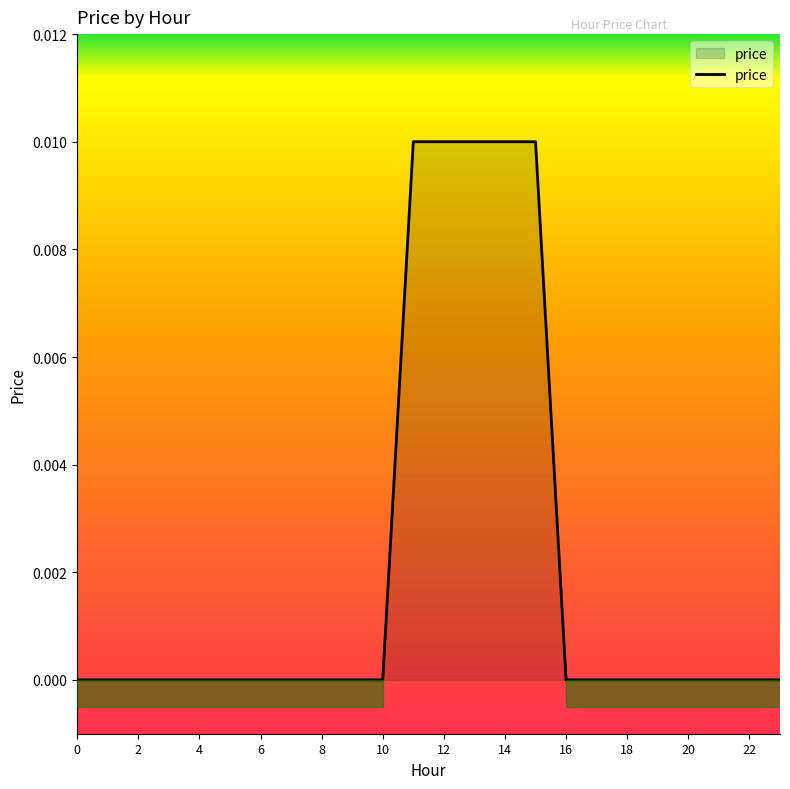

What is the label of the 12th point from the right?

12